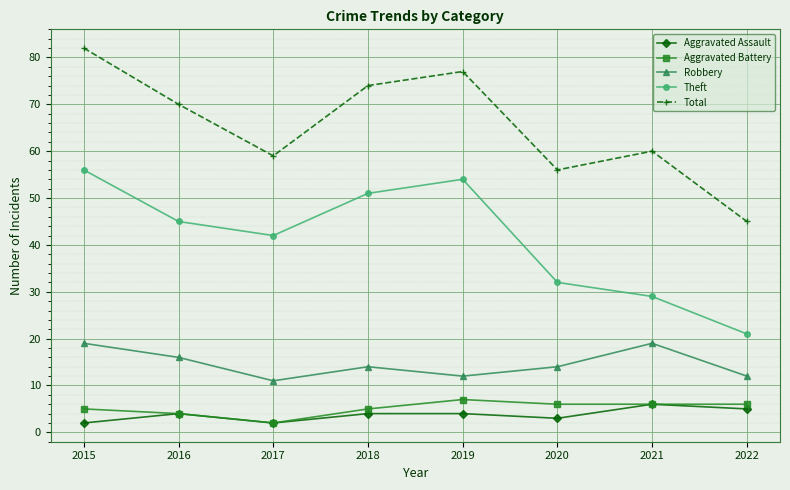

Reading left to right, extract all data points from this chart.

Aggravated Assault: 2	4	2	4	4	3	6	5
Aggravated Battery: 5	4	2	5	7	6	6	6
Robbery: 19	16	11	14	12	14	19	12
Theft: 56	45	42	51	54	32	29	21
Total: 82	70	59	74	77	56	60	45